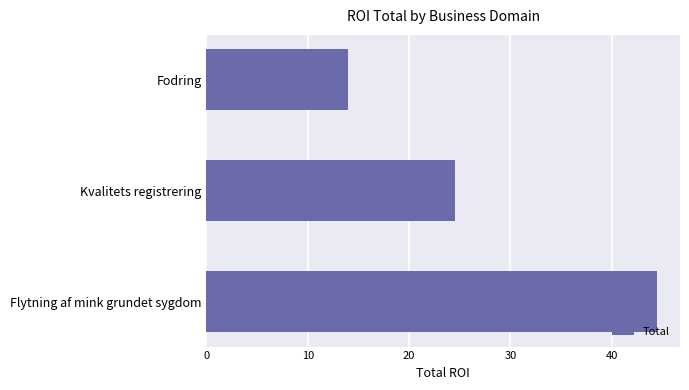

What is the sum of all values?

83.0